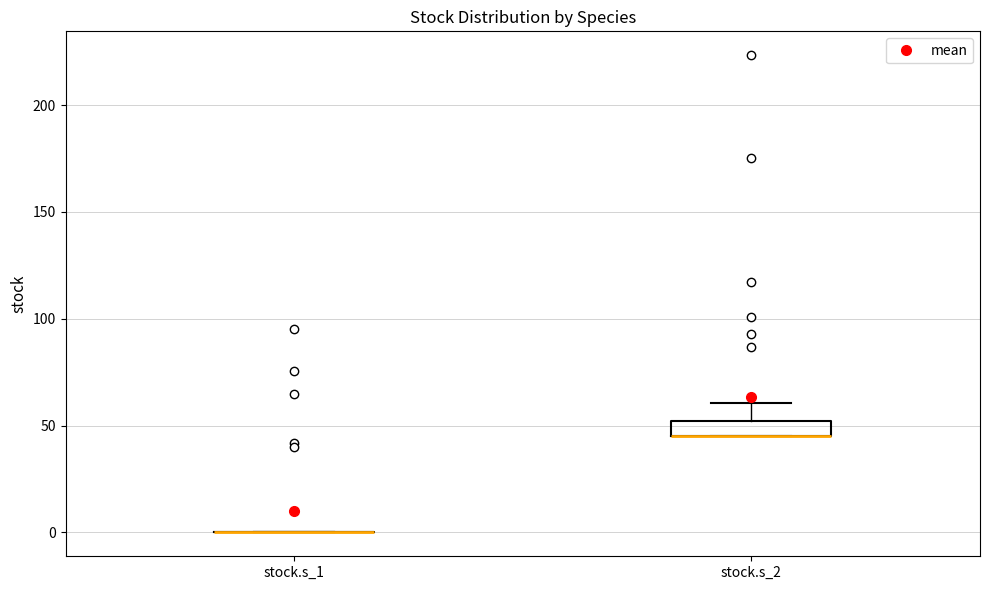

Which box is the tallest, from its lower edge to its upper edge?

stock.s_2